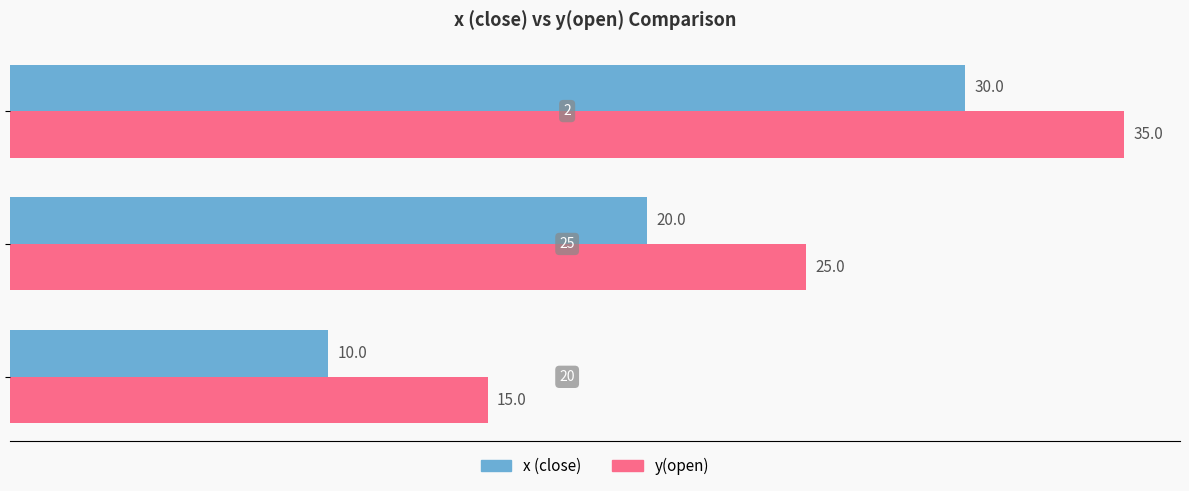

List the series in order of their overall mean, lowest first.

x (close), y(open)